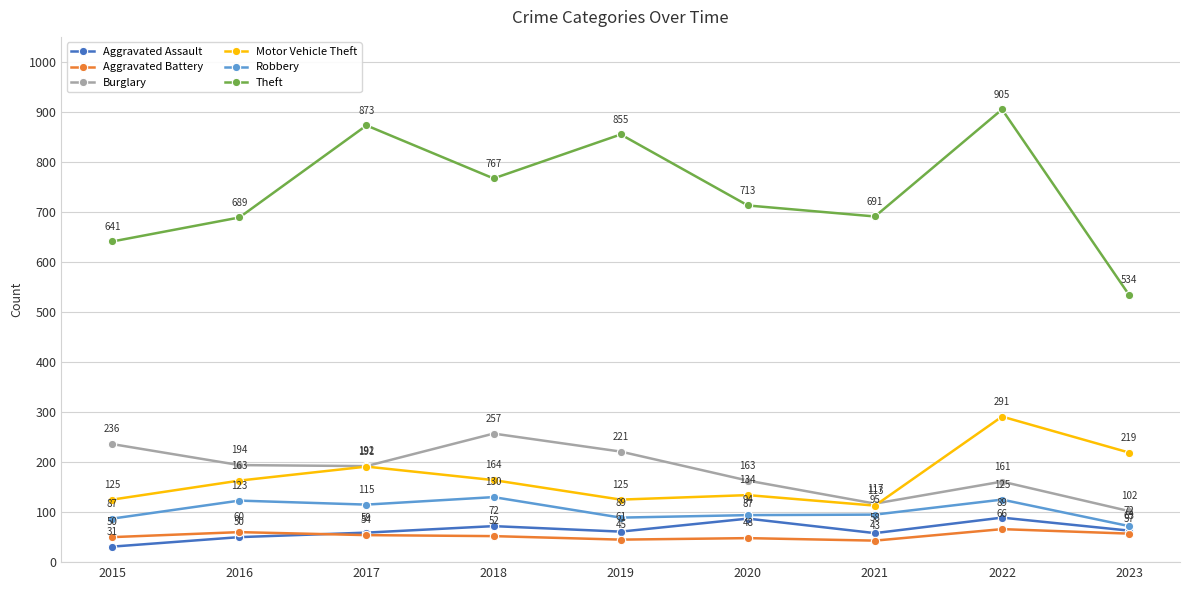

Is it true that Burglary equals 194 at 2016?

True